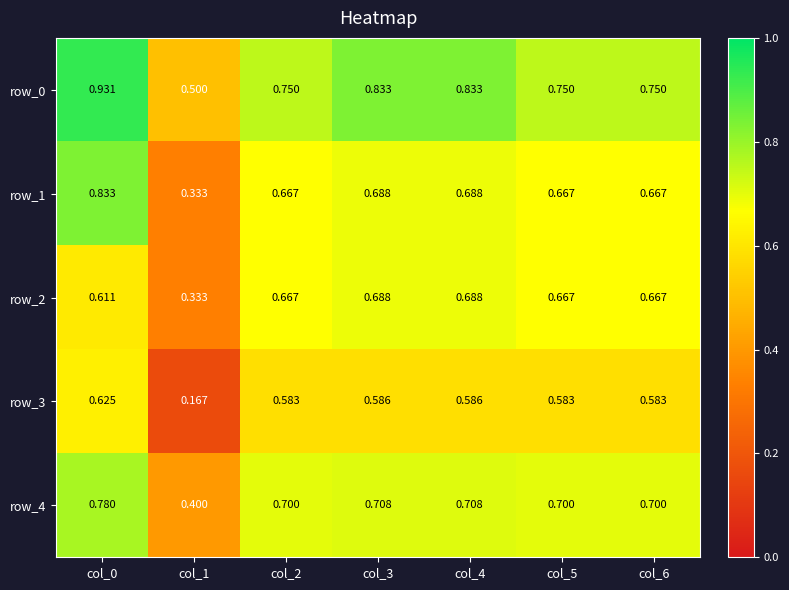

Is the value of row_0 at col_2 greater than the value of row_4 at col_3?

Yes